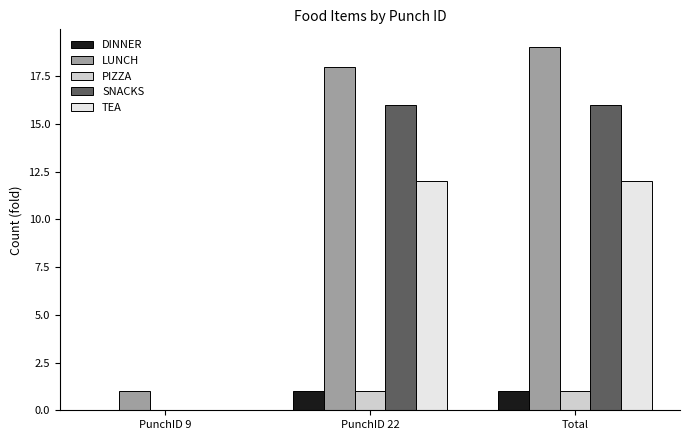

The value of SNACKS at Total is 16. True or false?

True